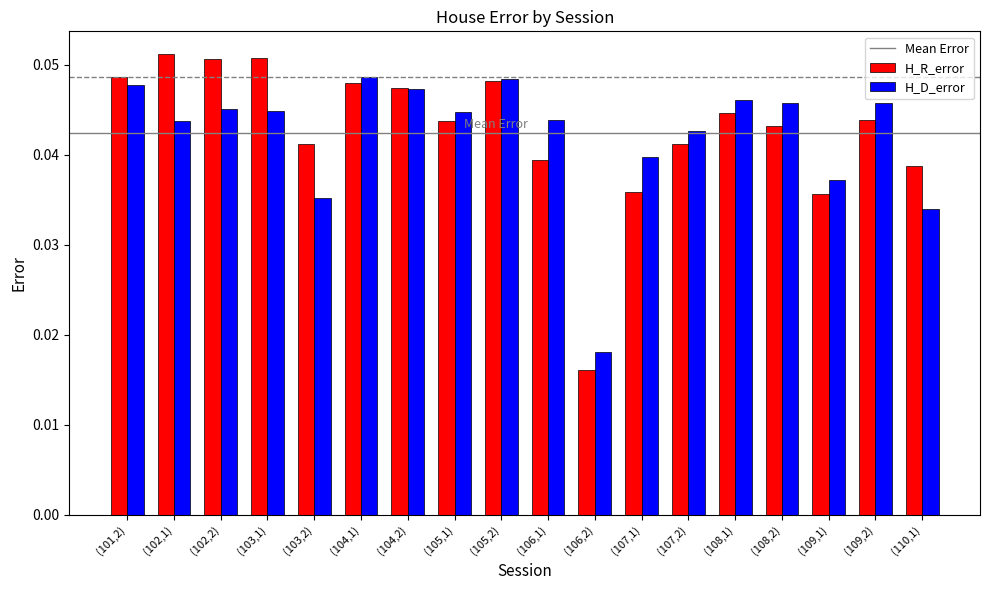

How many categories are shown in the chart?

18